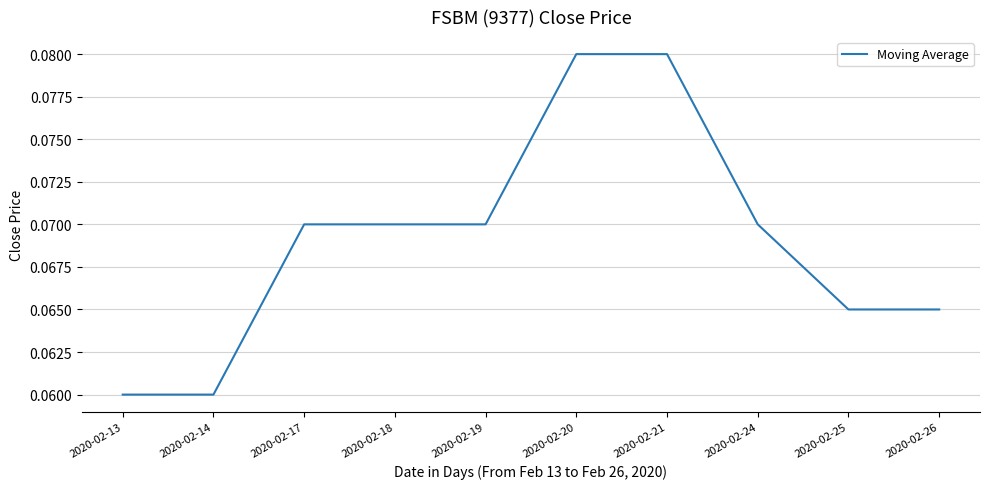

Between 2020-02-18 and 2020-02-20, which is larger?

2020-02-20